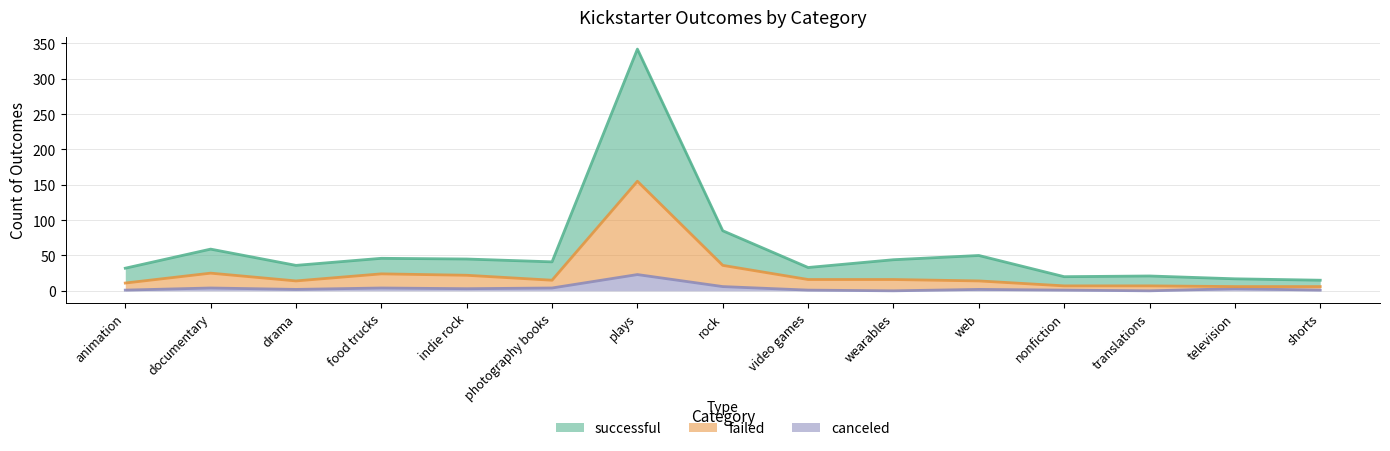

True or false: canceled and successful intersect in this chart.

False